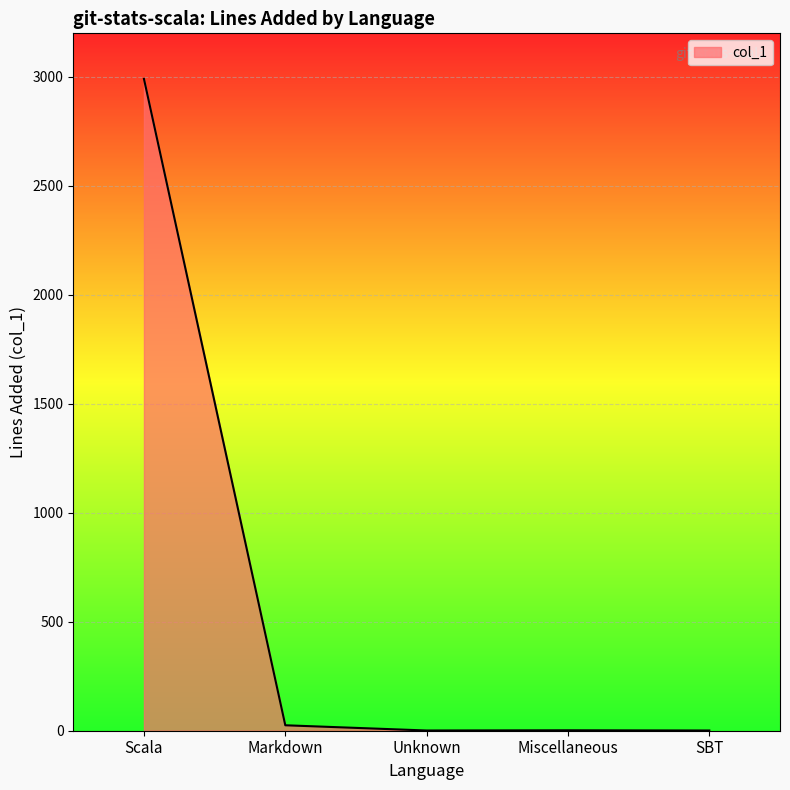

How many lines are shown in the chart?

1